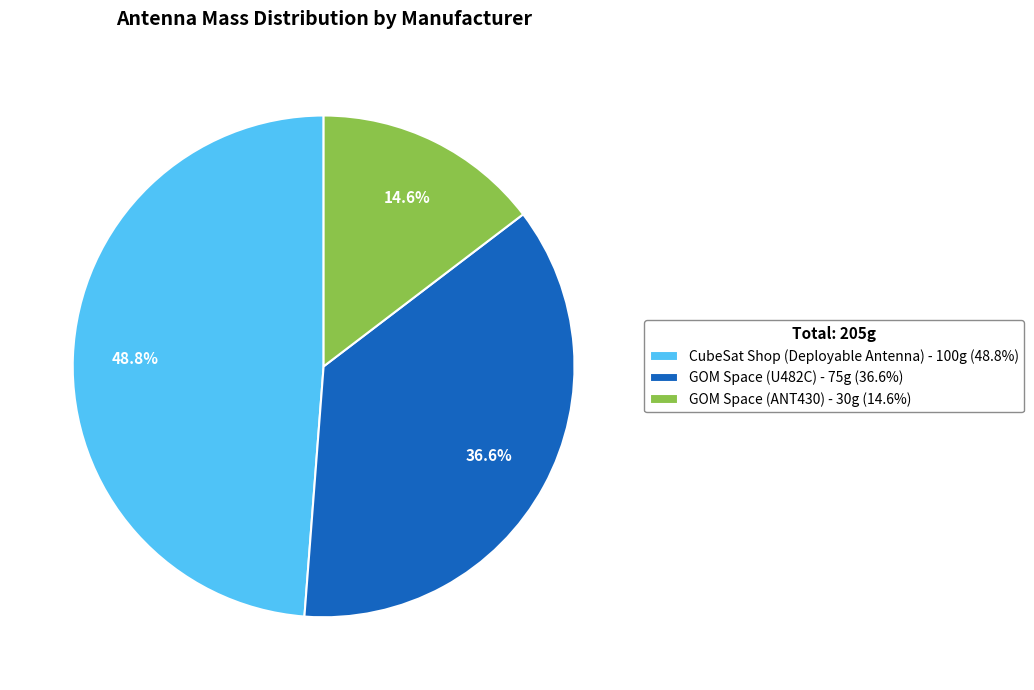

To the nearest percent, what is the average slice percentage?

33%